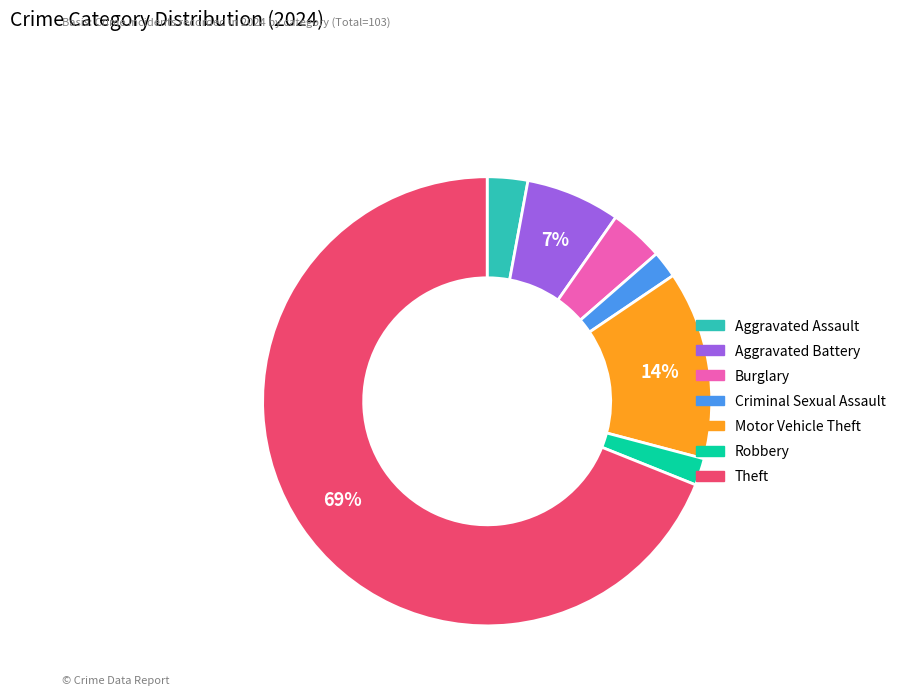

How many slices are in this pie chart?

7